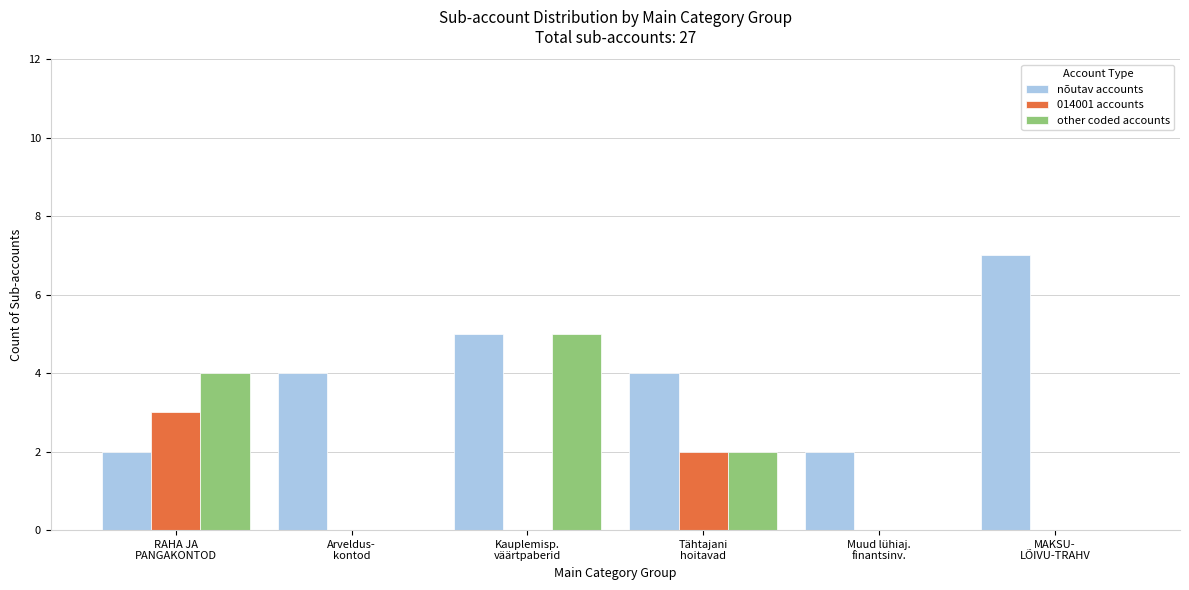

How many series are shown in this chart?

3